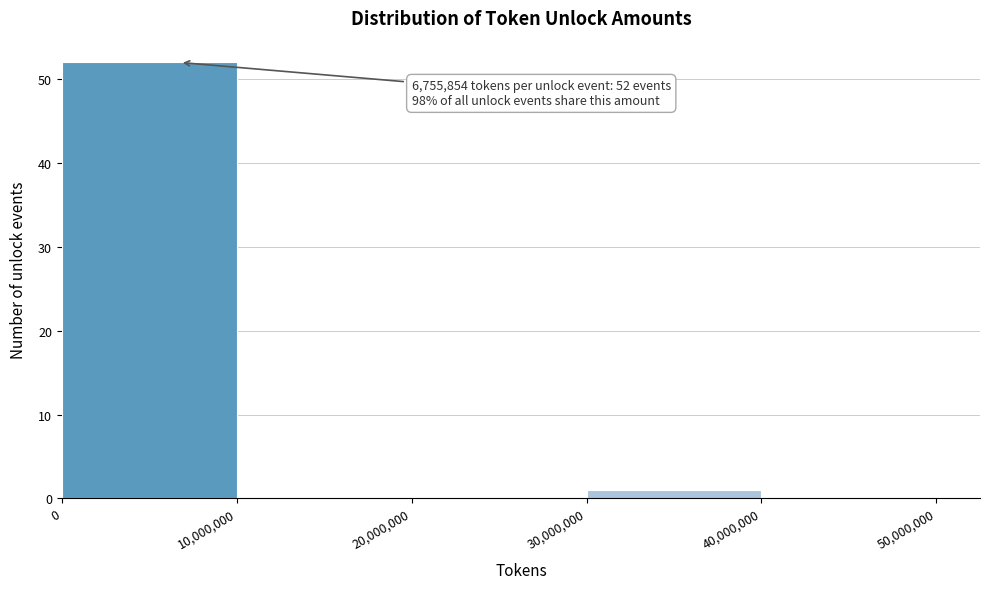

Over which range of the x-axis is the bar tallest?

0 to 10,000,000